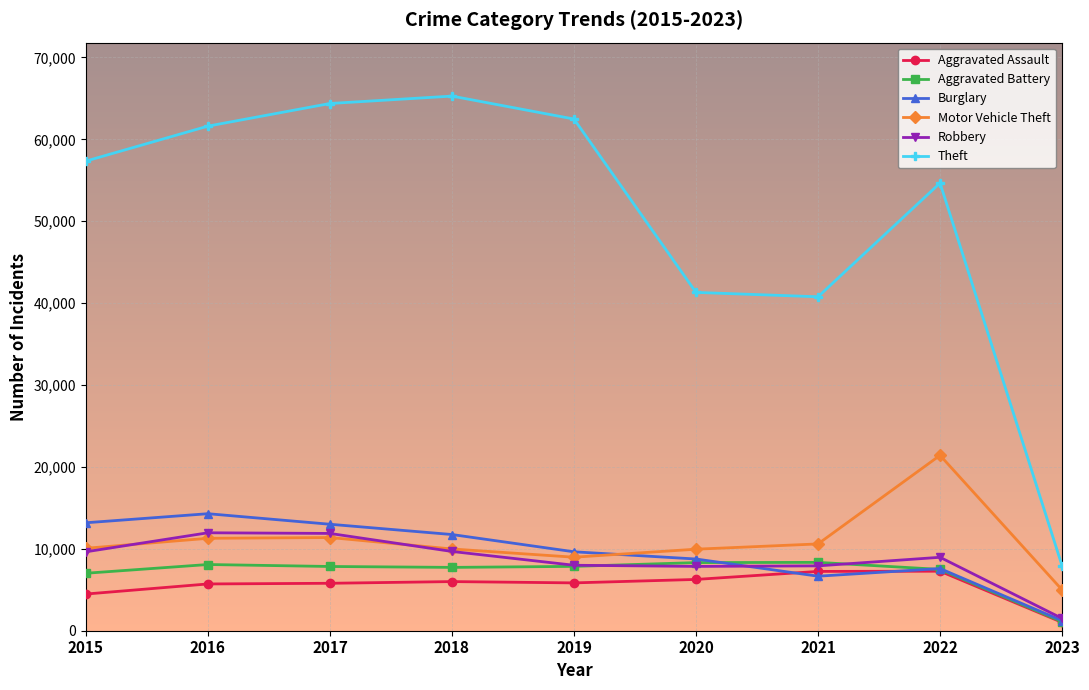

Does the chart have visible grid lines?

Yes